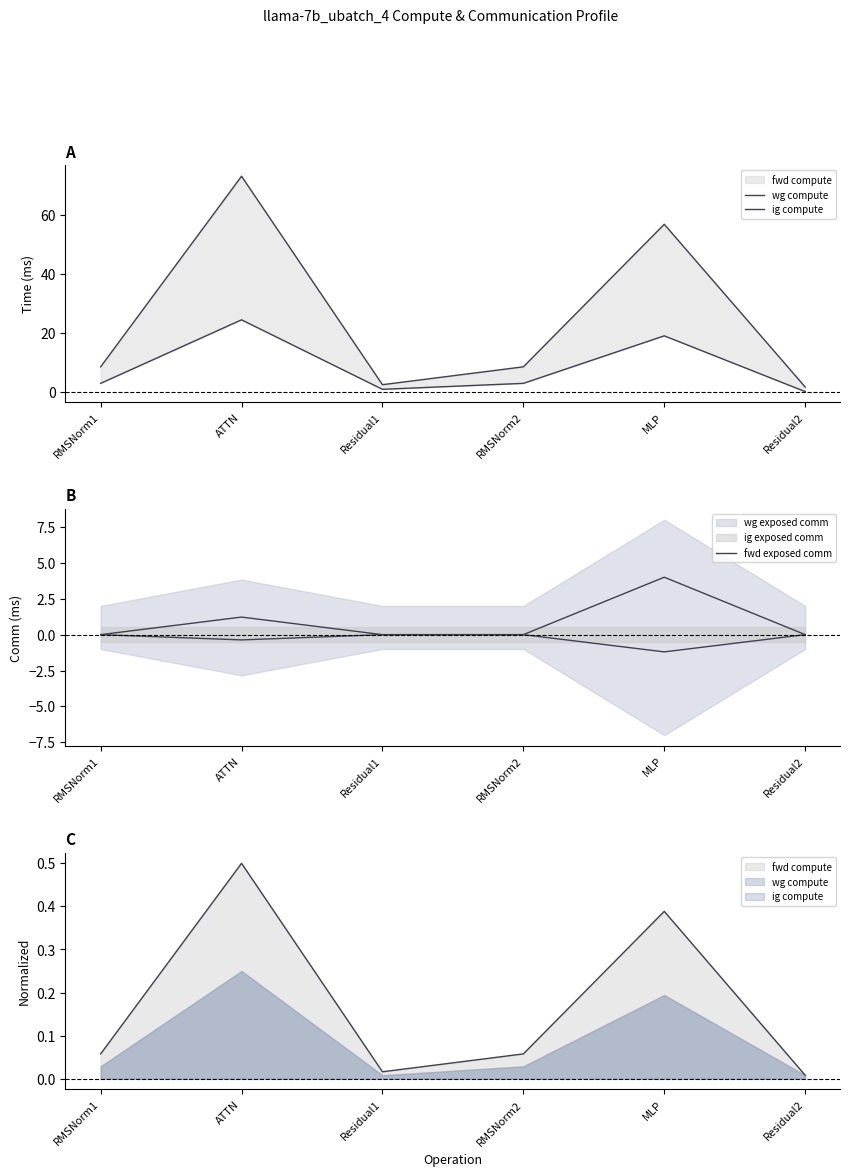

How many data points in wg compute are less than 8?

2